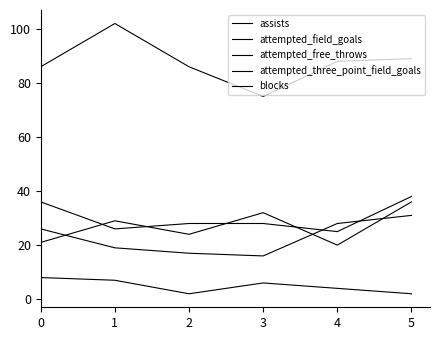

At which label does attempted_free_throws reach its peak?

5